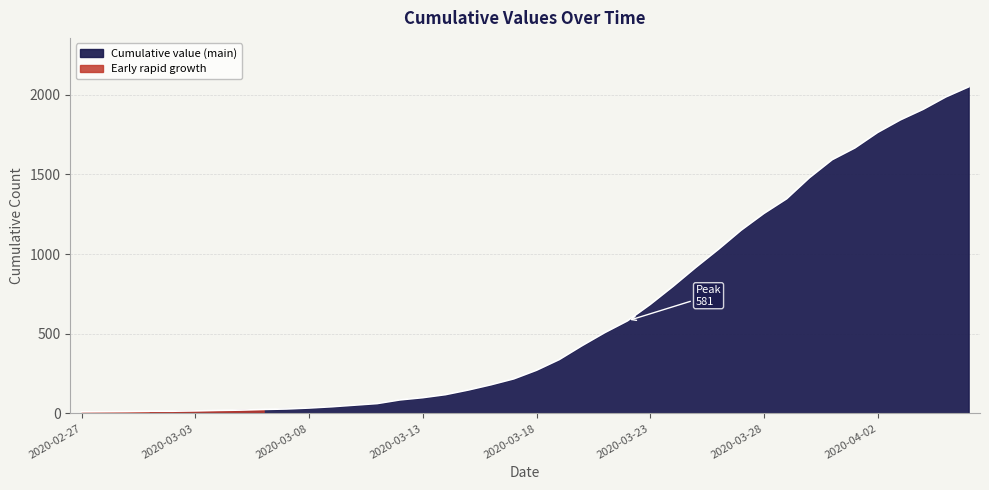

What is the label of the 20th point from the right?

2020-03-18